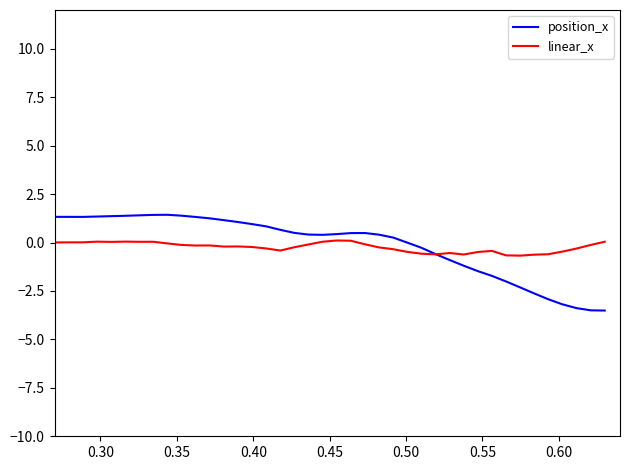

Which series has the widest spread of values?

position_x